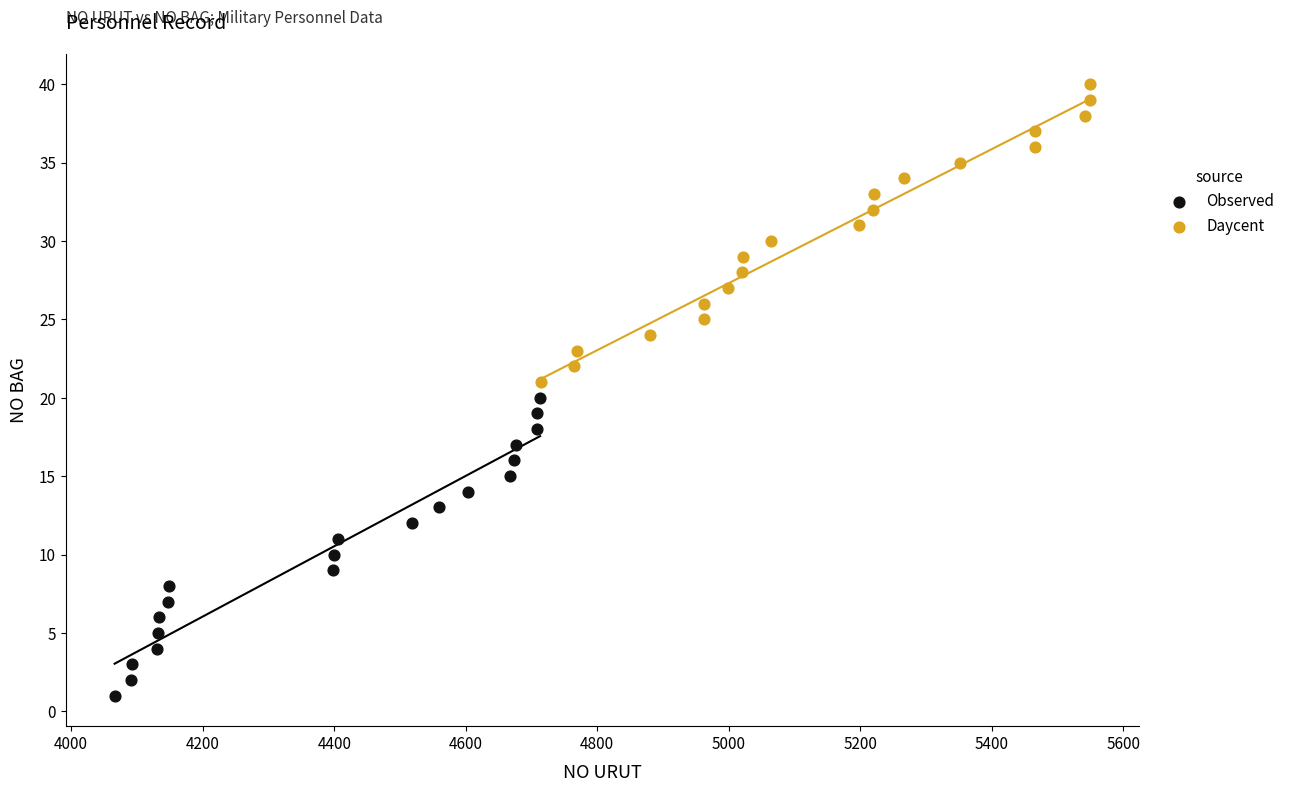

Which series contains the lowest Y value?

Observed